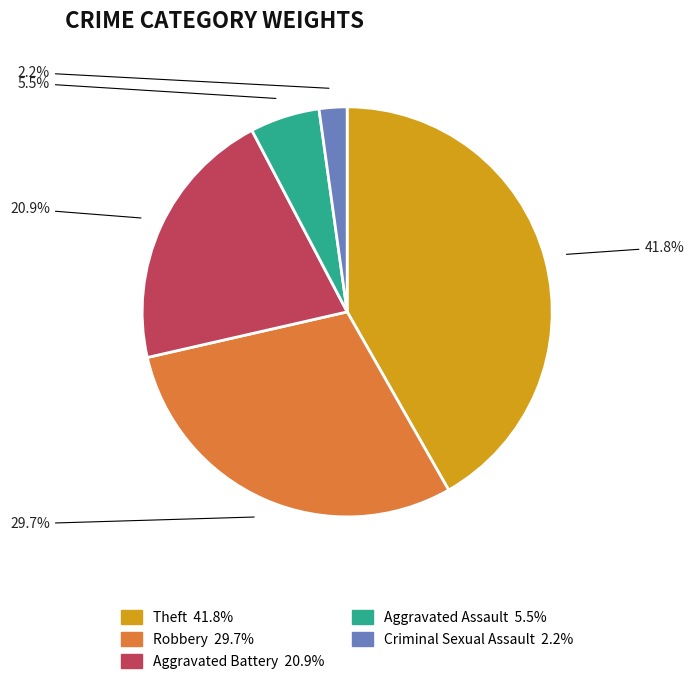

Is there any slice that represents more than half of the pie?

No